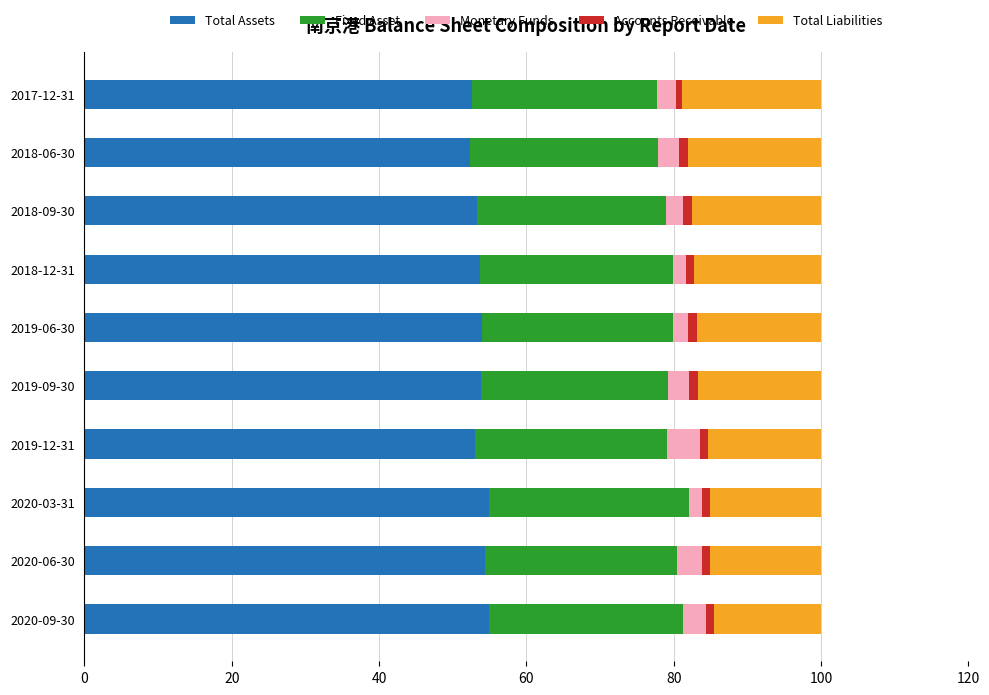

What is the average value of the Total Assets series?

53.7